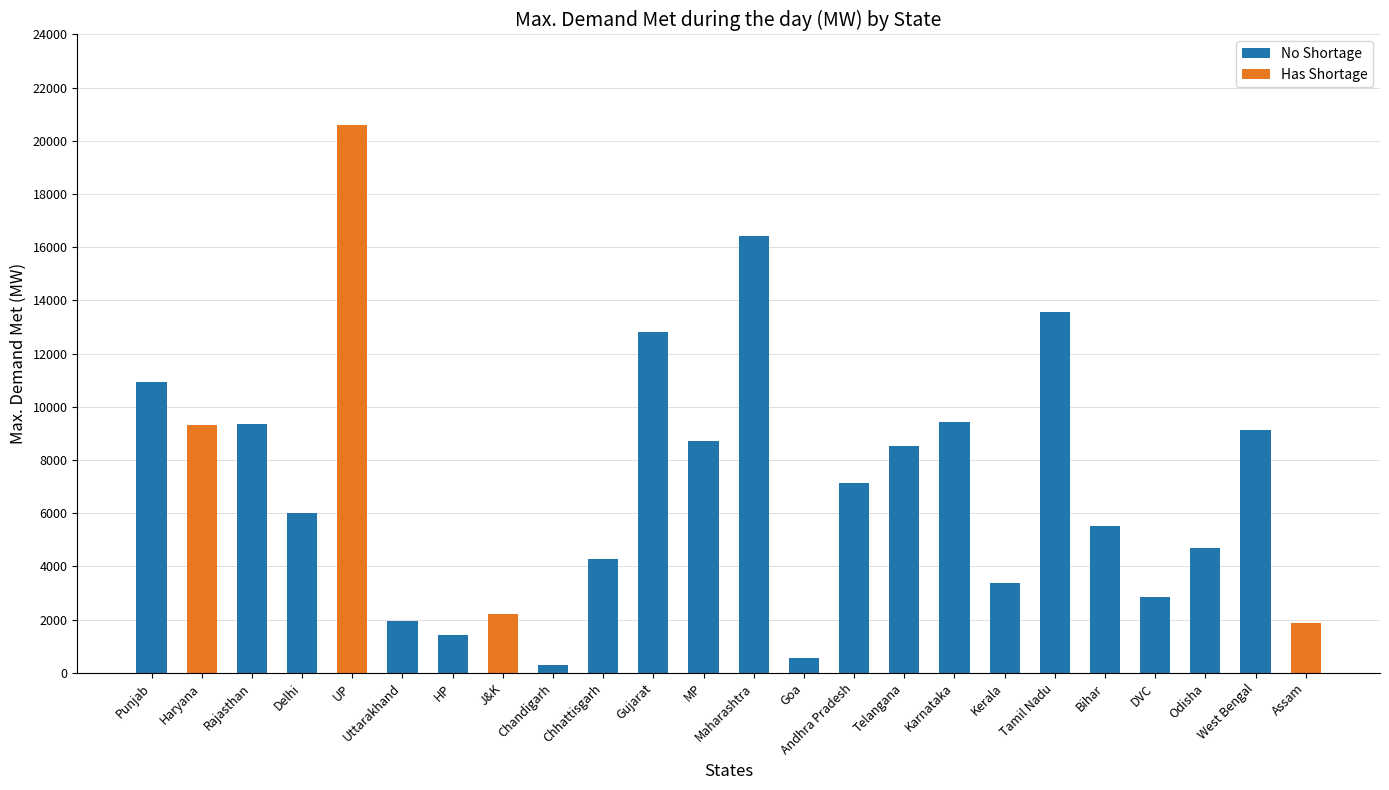

What is the maximum value shown in the chart?

20612